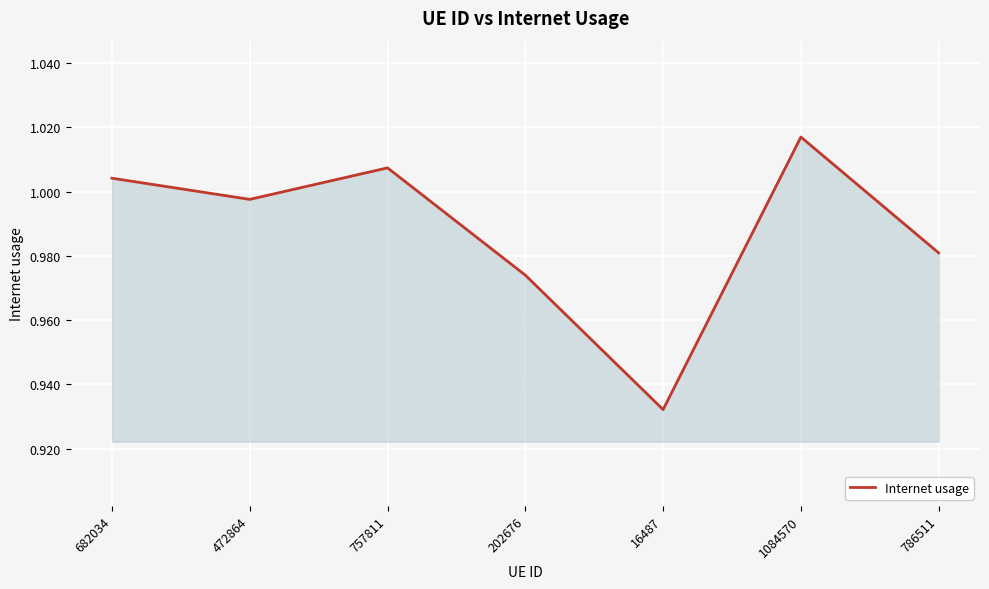

What position from the left is 16487?

5